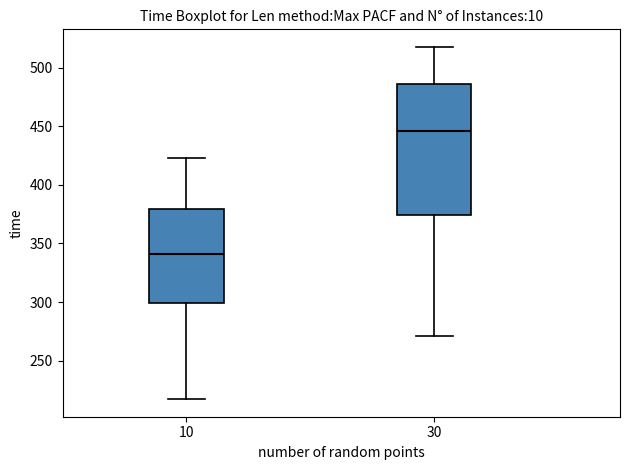

Reading left to right, read every box against the y-axis: the position of its median line, the range the box covers, and the ends of its whiskers. The values are not printed on the chart, so give them approximately, as read against the axis.

10: median 340, box 300 to 380, whiskers 215 to 425
30: median 445, box 375 to 485, whiskers 270 to 520